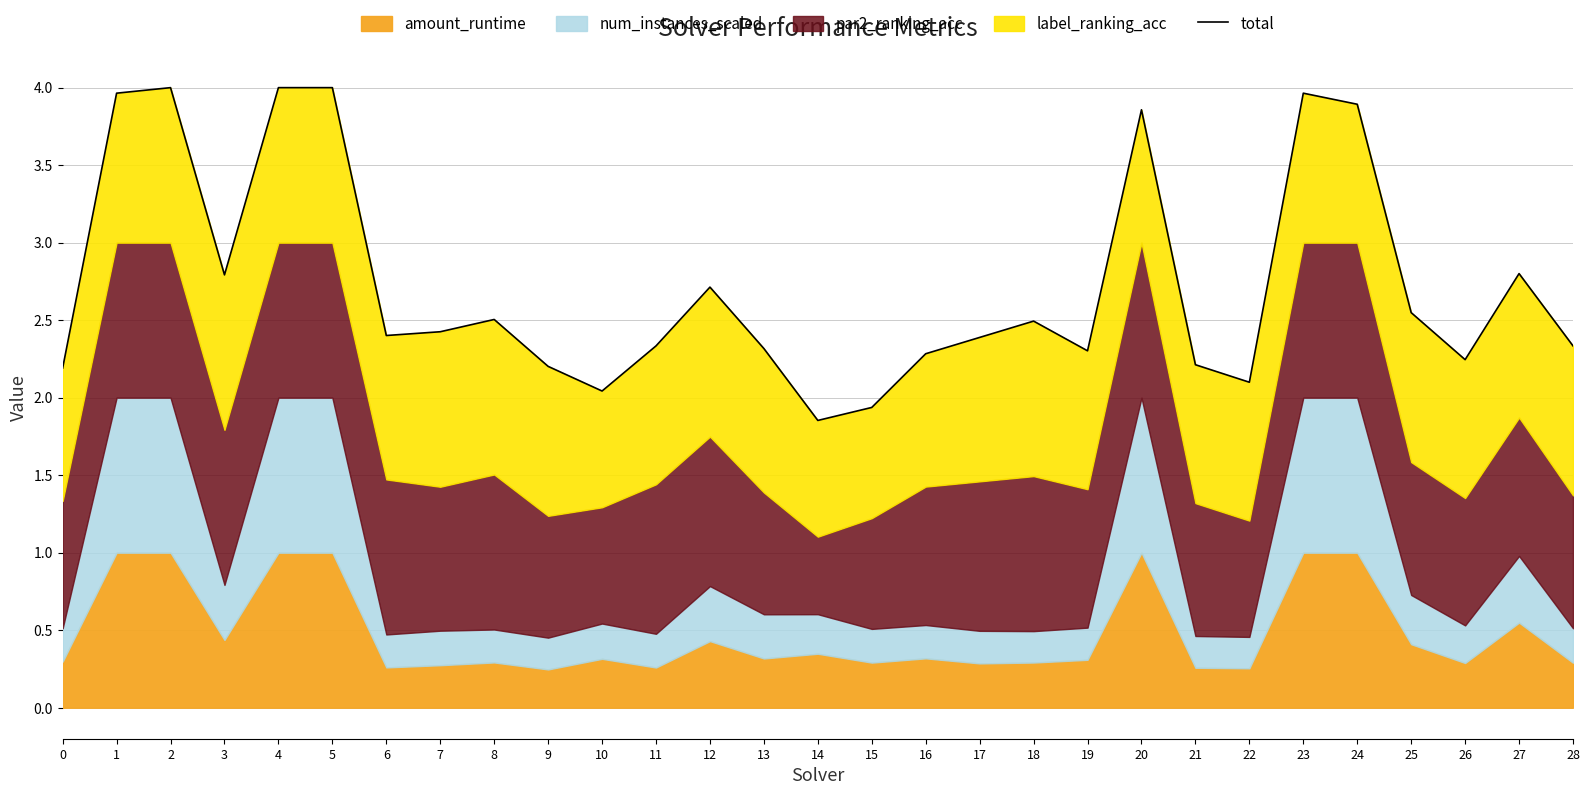

What is the sum of the values at 0 and 24?

6.1